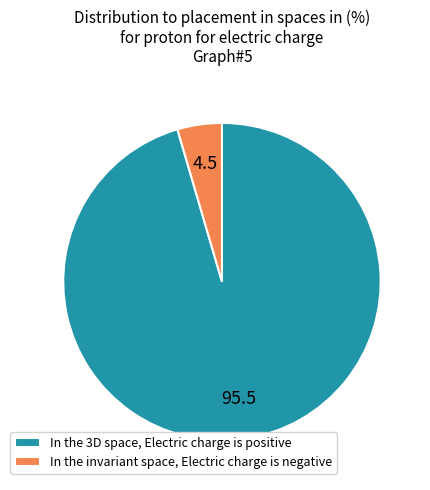

Combined, do In the 3D space, Electric charge is positive and In the invariant space, Electric charge is negative account for over 50%?

Yes